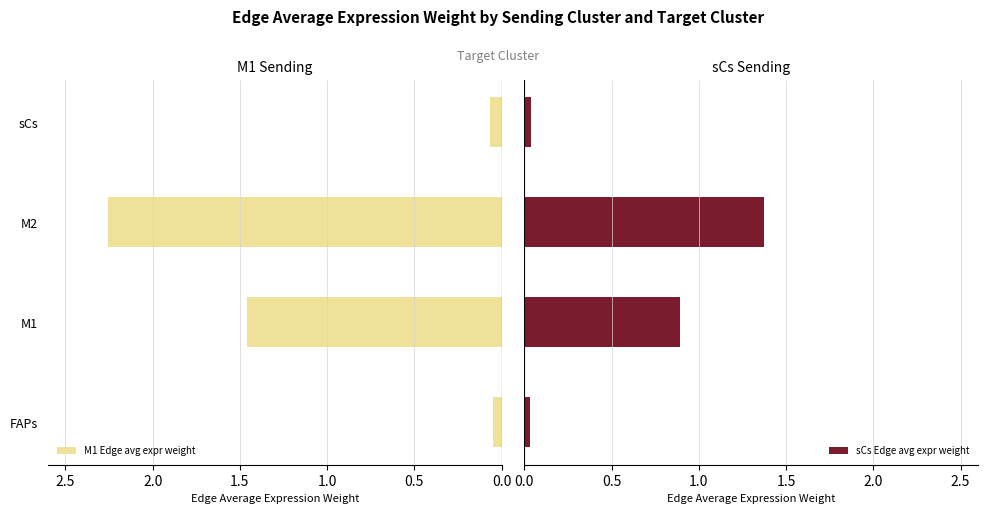

What are all the series names shown in the legend?

M1 Edge avg expr weight, sCs Edge avg expr weight